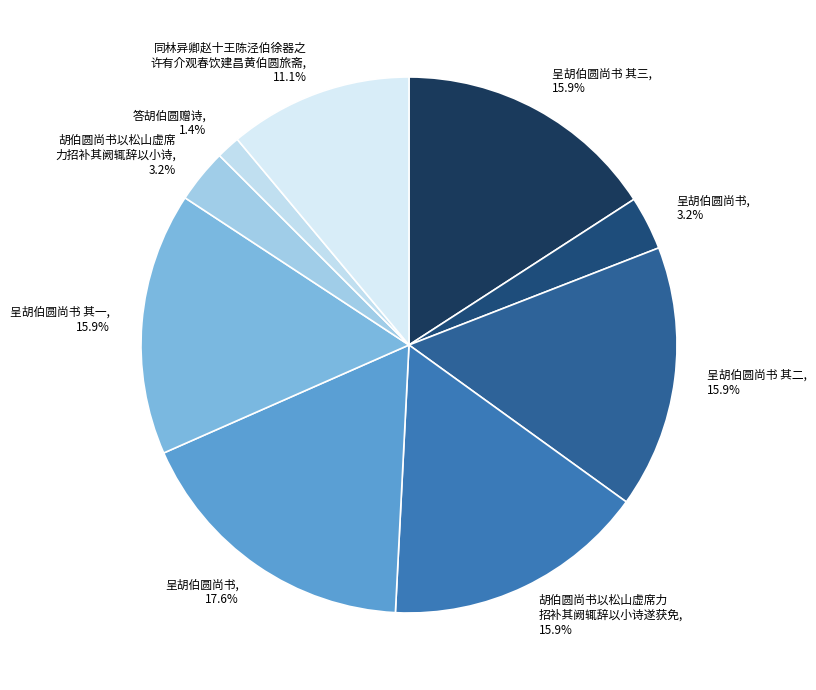

Which category has the smallest portion of the pie?

答胡伯圆赠诗, 1.4%